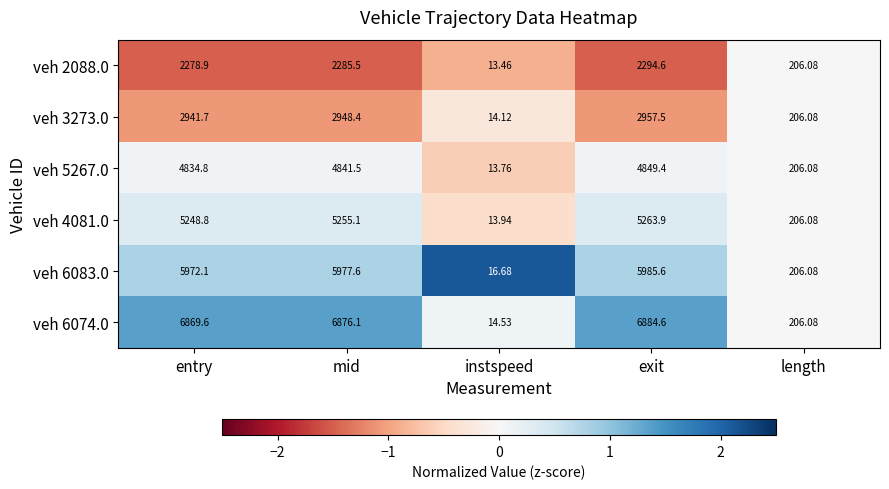

At which category is the sum across all series the highest?

exit